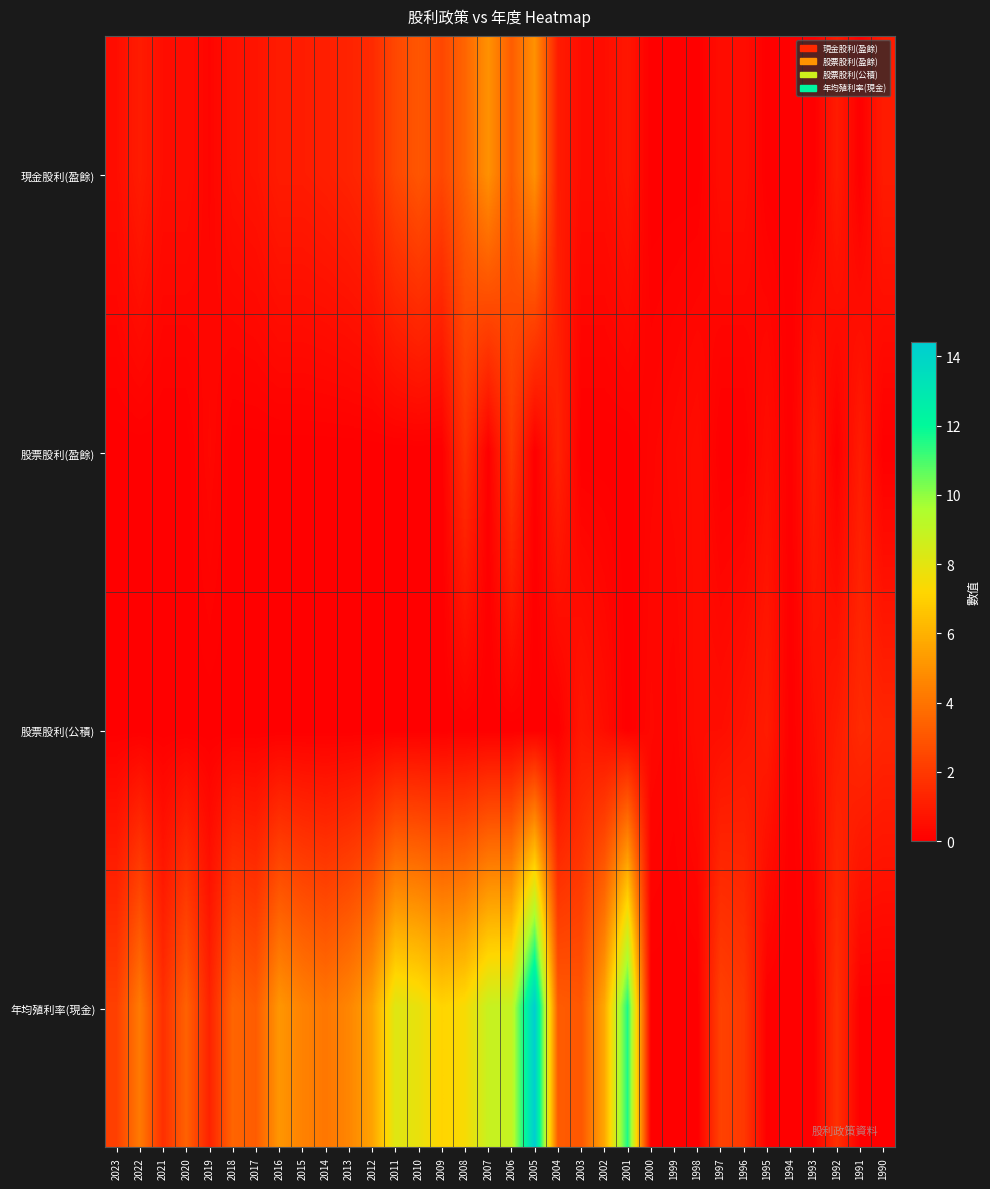

Which series has the widest spread of values?

年均殖利率(現金)